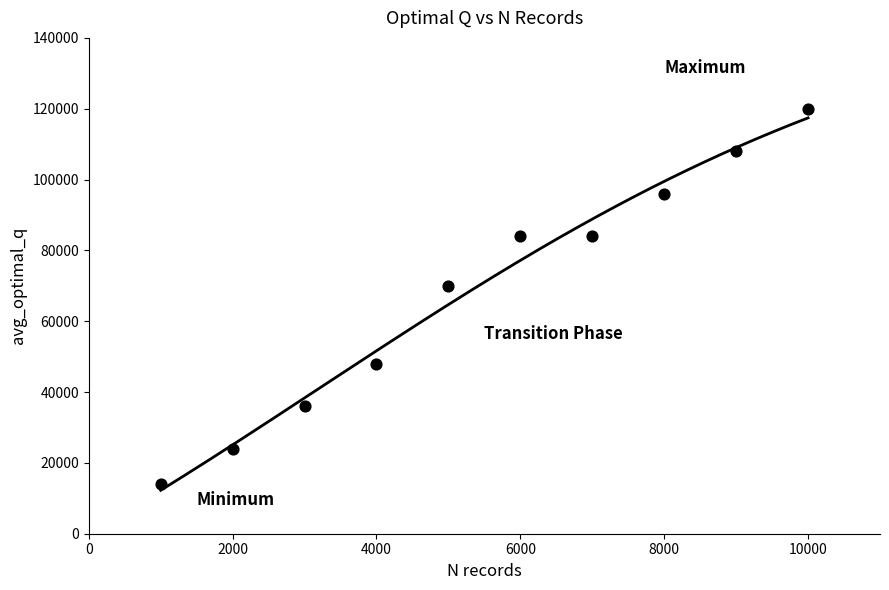

What is the range of Y values (max minus min)?

105998.3